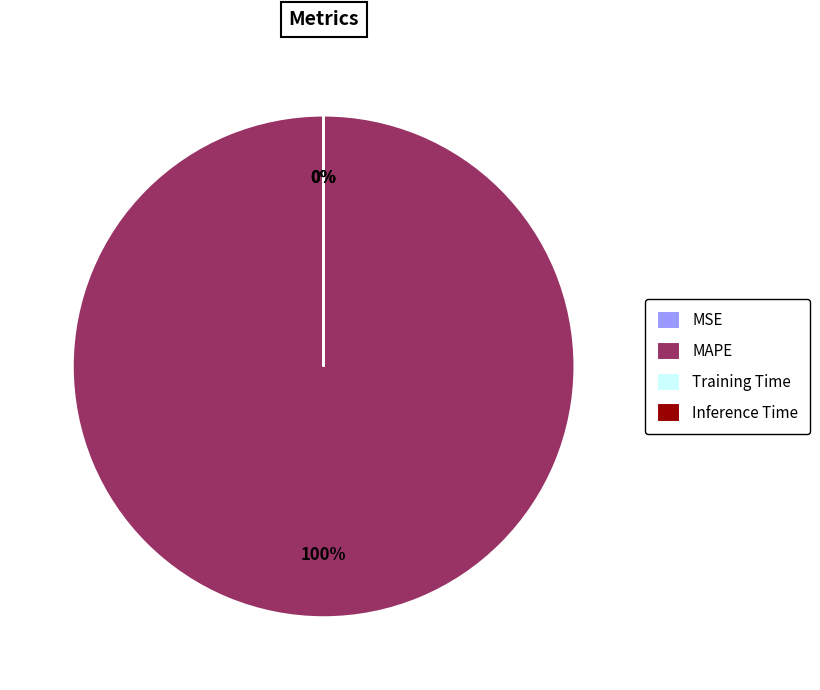

To the nearest percent, what is the difference between the largest and smallest slice percentages?

100%